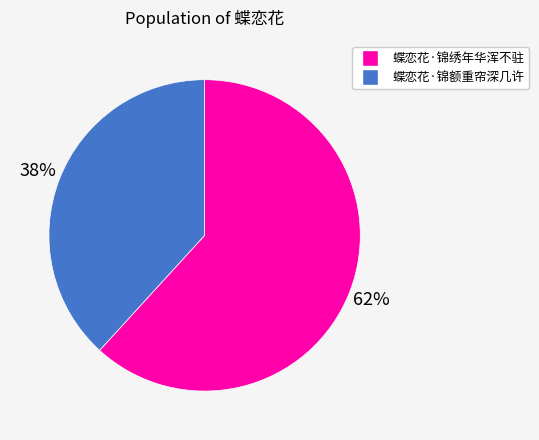

What is the ratio of the value at 蝶恋花·锦额重帘深几许 to the value at 蝶恋花·锦绣年华浑不驻?

0.6